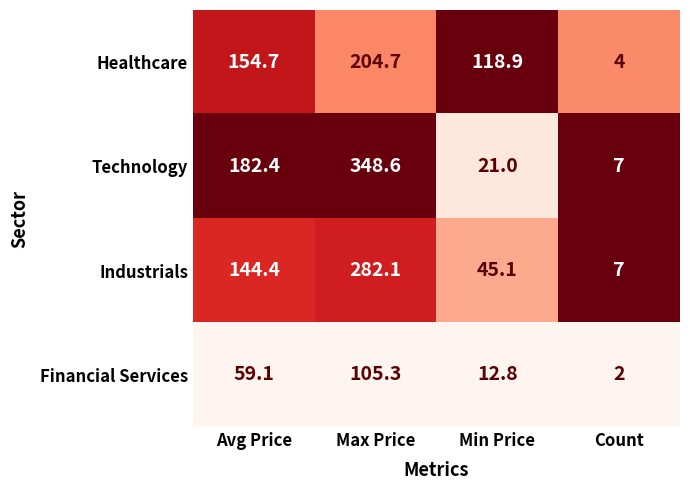

What is the greatest value displayed?

348.6